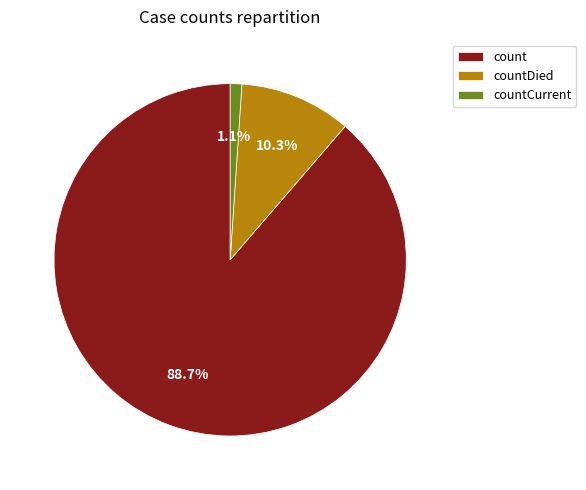

Which slice represents more than half of the pie?

count